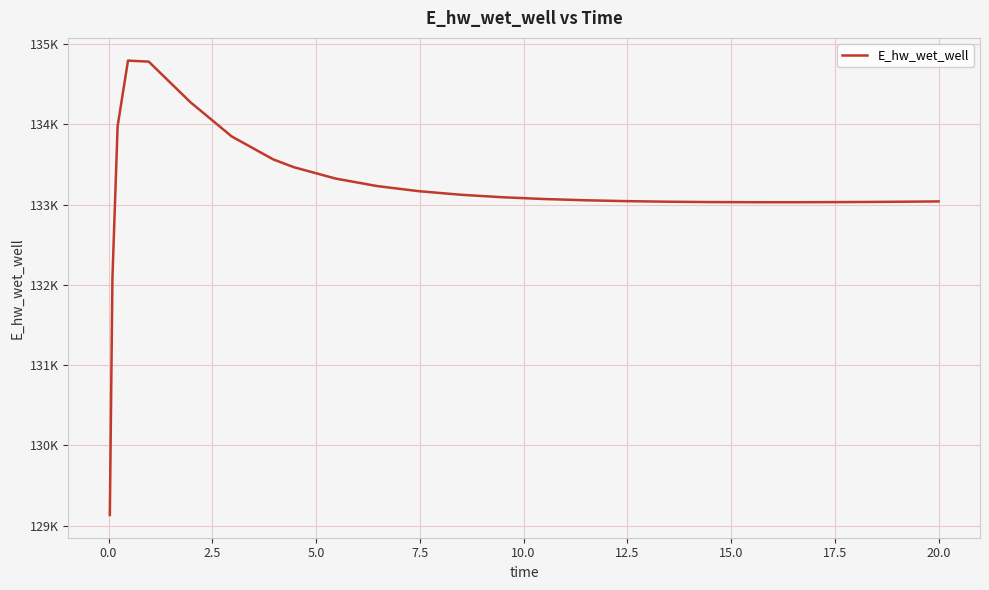

Does the chart have visible grid lines?

Yes